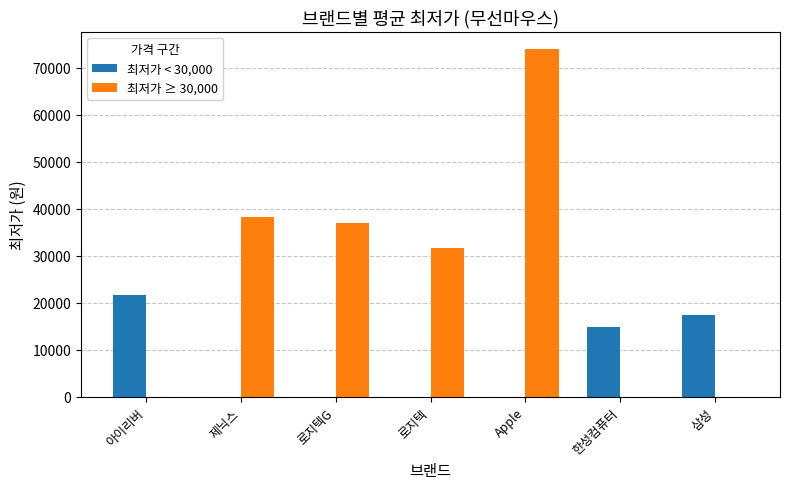

The value of 최저가 ≥ 30,000 at 제닉스 is 11373.1. True or false?

False